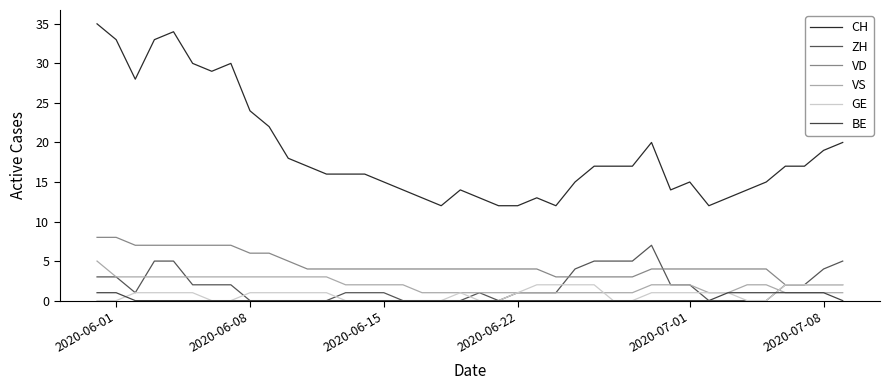

Which series has the widest spread of values?

CH